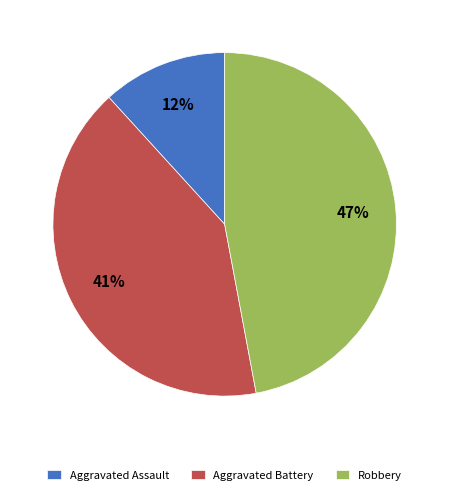

How many slices are in this pie chart?

3